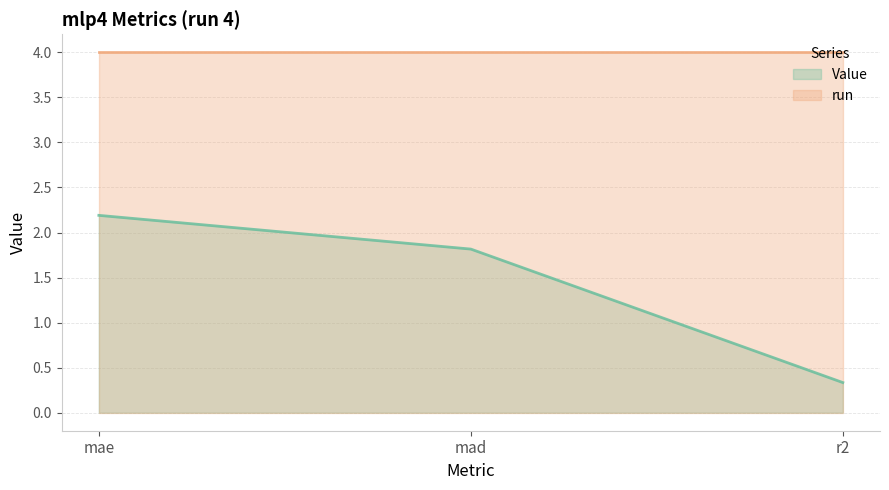

Which series has the largest total across all categories?

run line